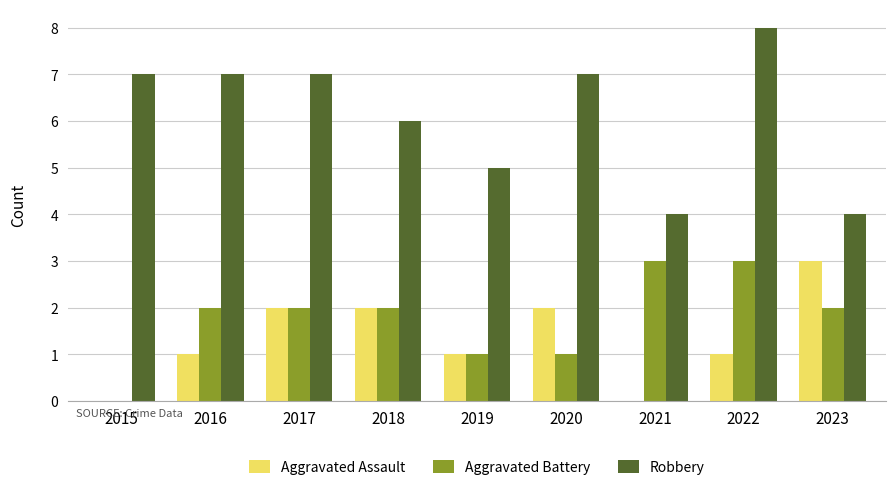

What is the total value across all series at 2019?

7